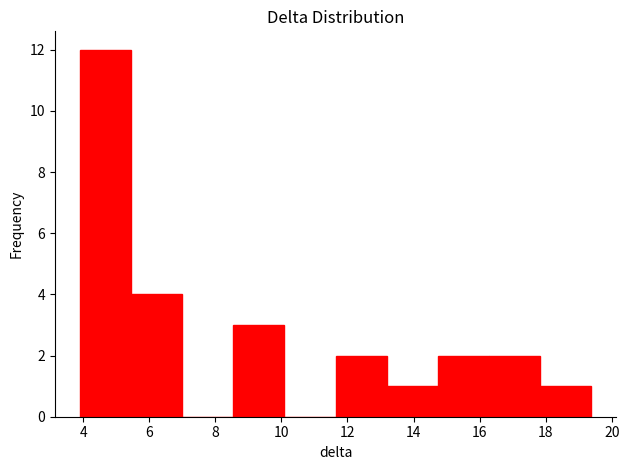

Reading left to right, transcribe this chart: for each bar, give the range it covers on the x-axis and its height. Neither the bar edges nor the heights are printed on the chart, so give them approximately, as read against the axes.

4.0 to 5.4: 12
5.4 to 7.0: 4
7.0 to 8.6: 0
8.6 to 10.0: 3
10.0 to 11.6: 0
11.6 to 13.2: 2
13.2 to 14.8: 1
14.8 to 16.2: 2
16.2 to 17.8: 2
17.8 to 19.4: 1